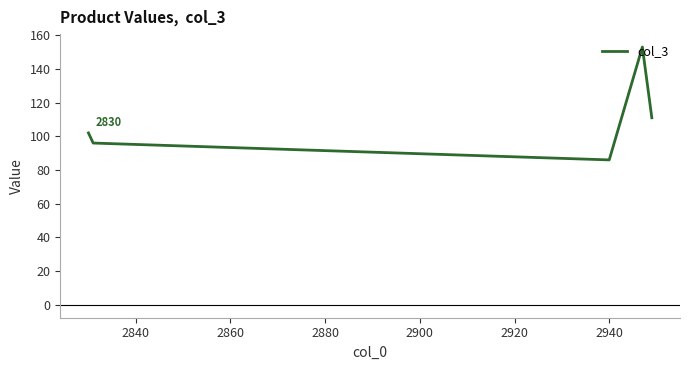

What is the sum of all values?

548